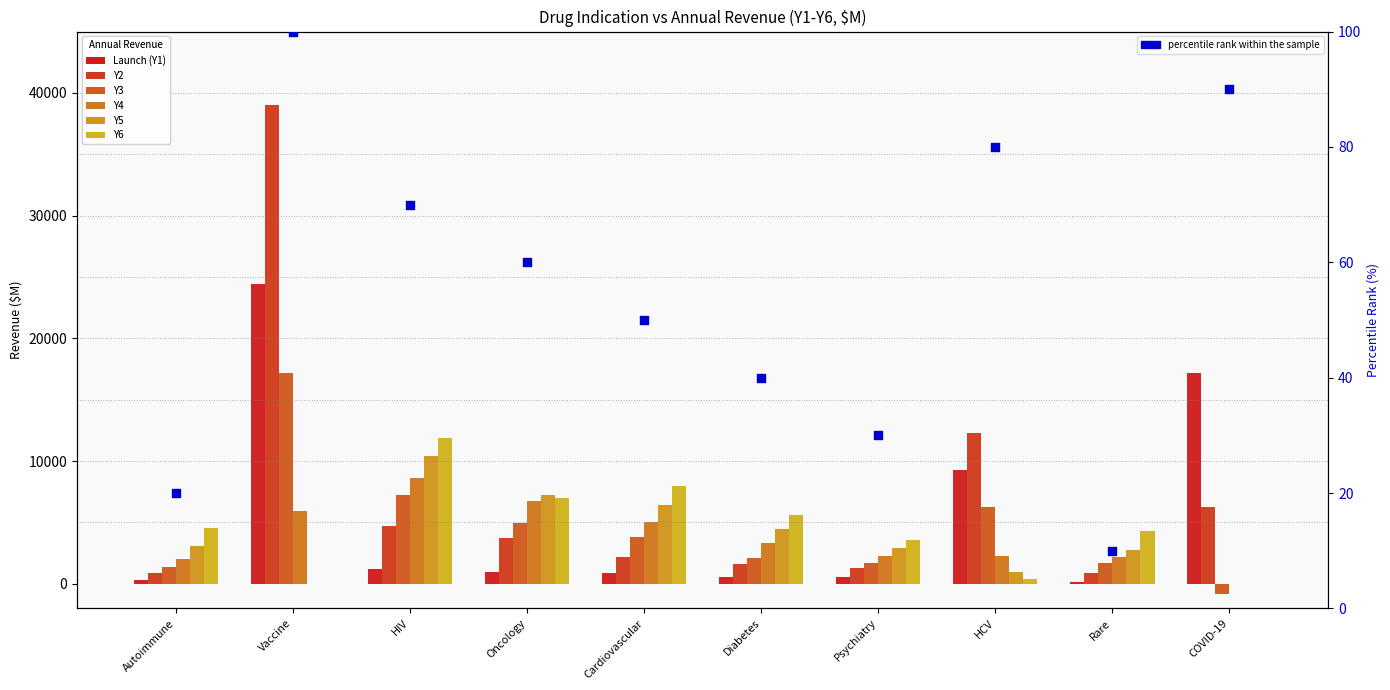

Is the value of Y5 at HCV greater than the value of Launch (Y1) at Diabetes?

Yes